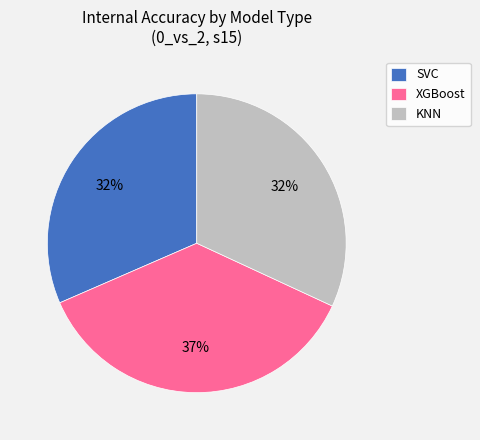

Does KNN account for over 50% of the chart?

No